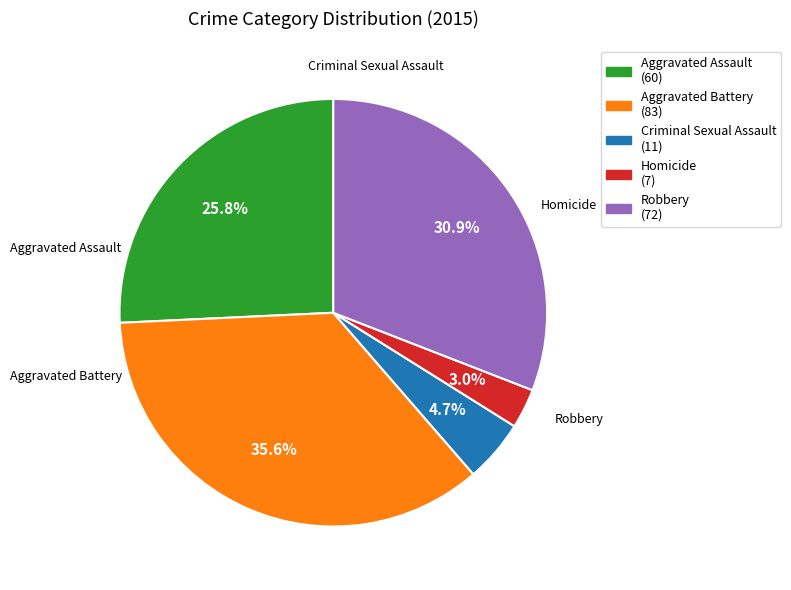

Does any single category account for the majority?

No